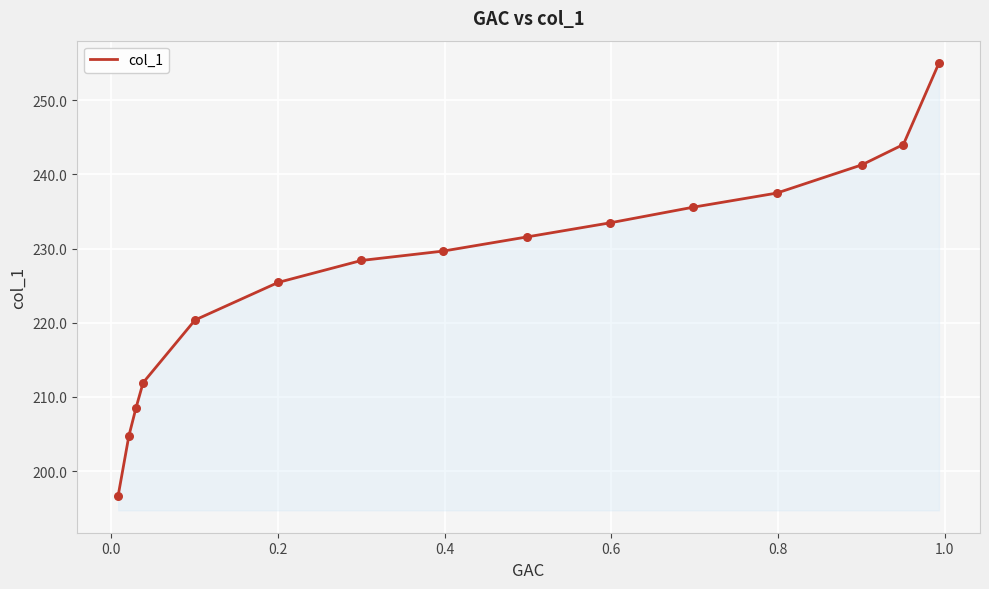

What is the greatest value displayed?

255.0